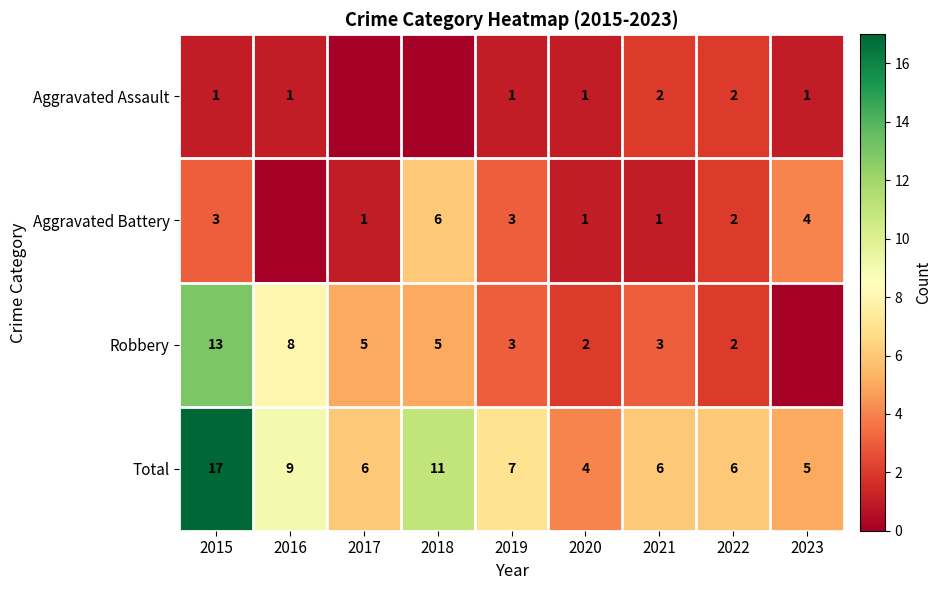

What is the total value across all series at 2023?

10